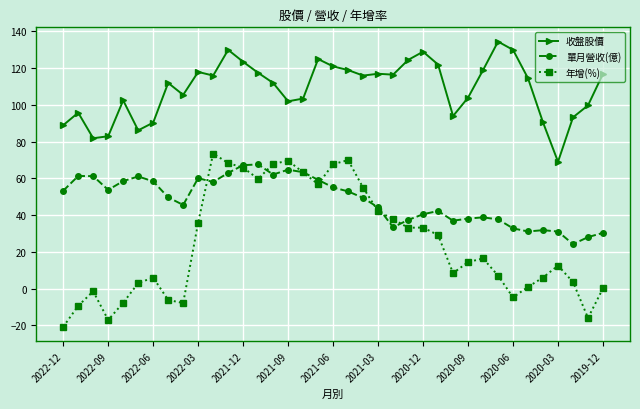

What are all the series names shown in the legend?

收盤股價, 單月營收(億), 年增(%)